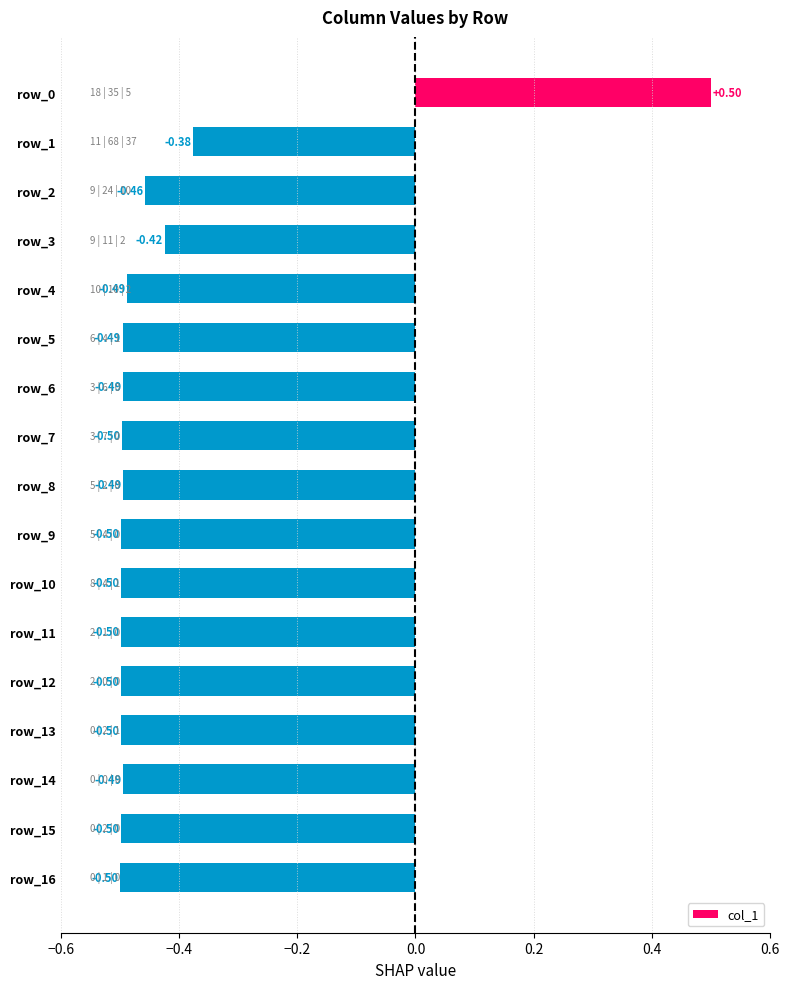

What is the sum of the values at row_2 and row_16?

-1.0